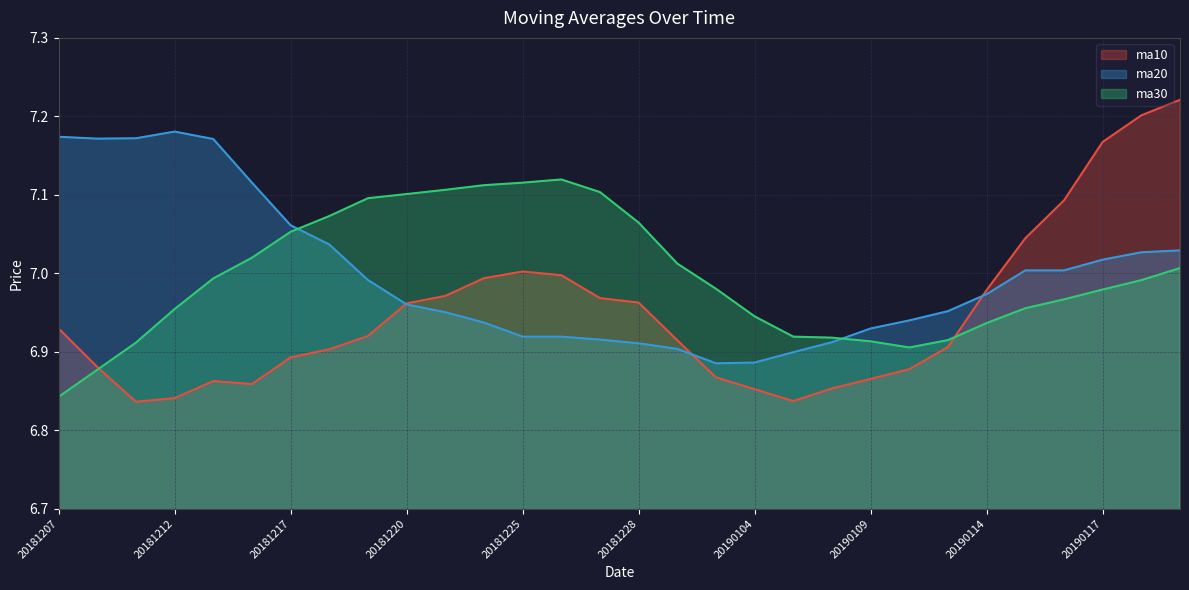

Where is the first local maximum for ma30?

20181226